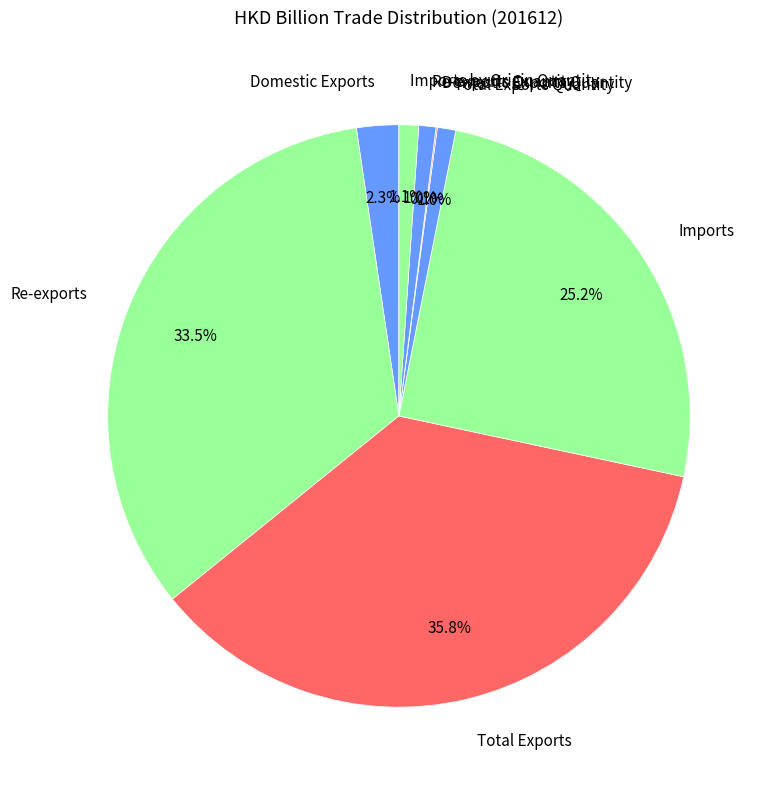

Does Re-exports represent more than half of the total?

No